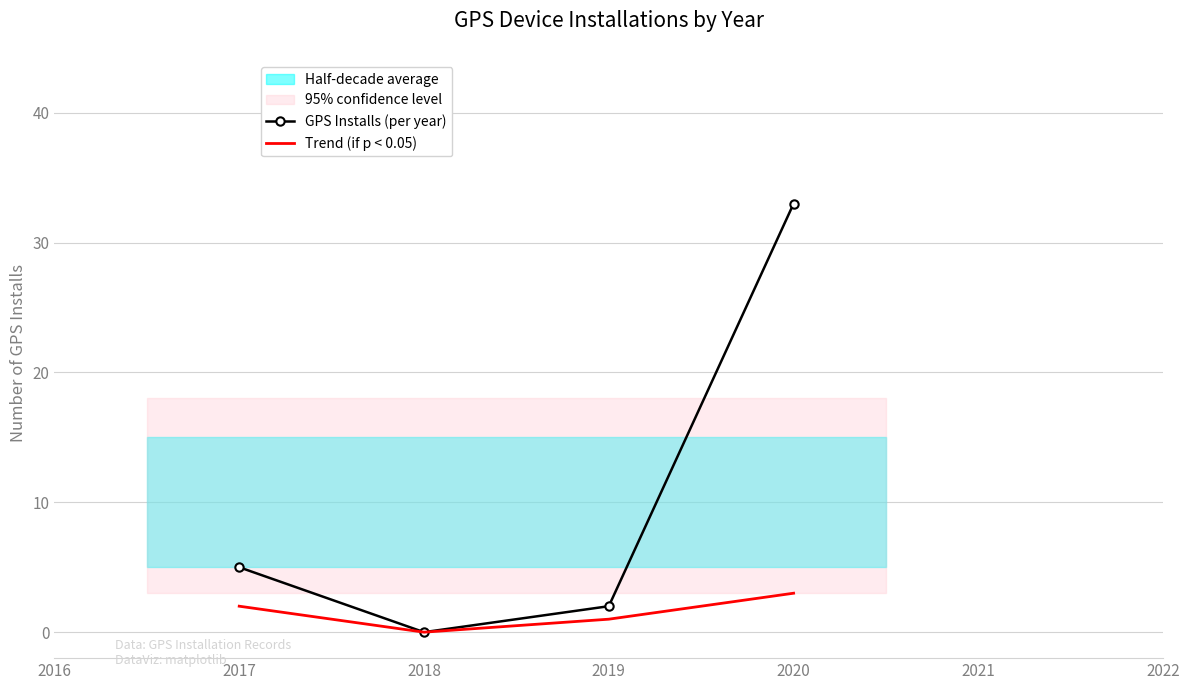

Where is GPS Installs (per year) nearest to the value 16?

2017